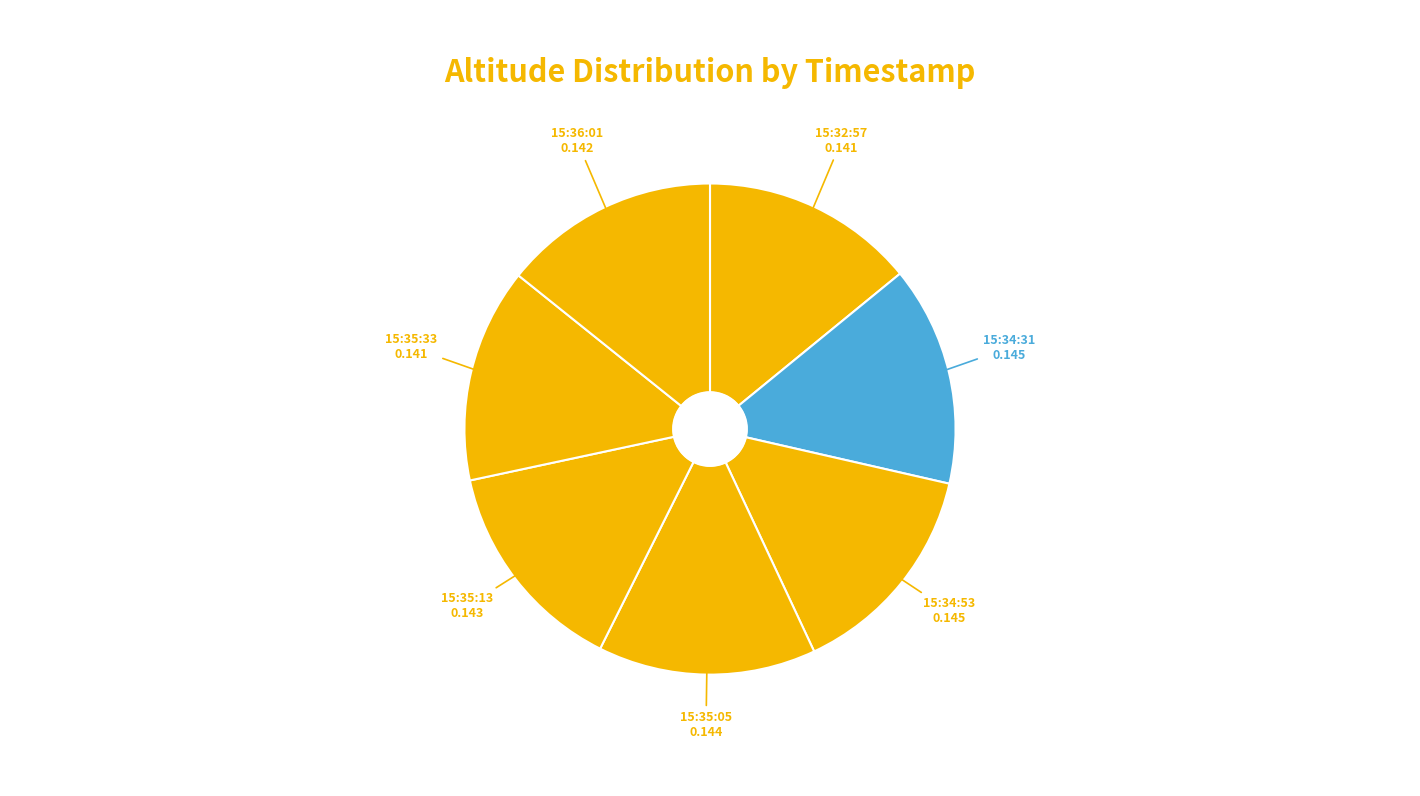

How many slices are in this pie chart?

7